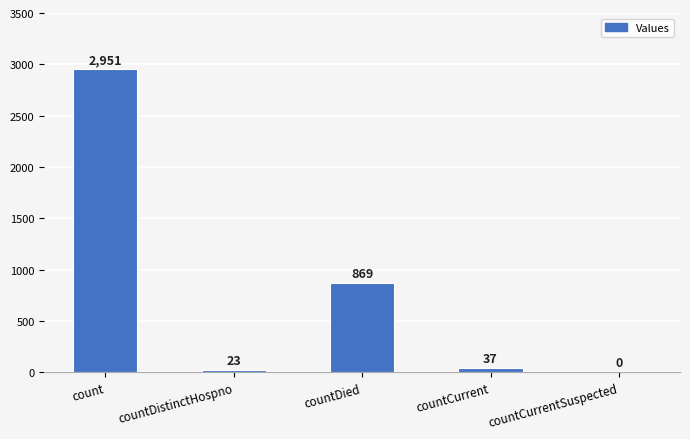

What value does the data have at count?

2951